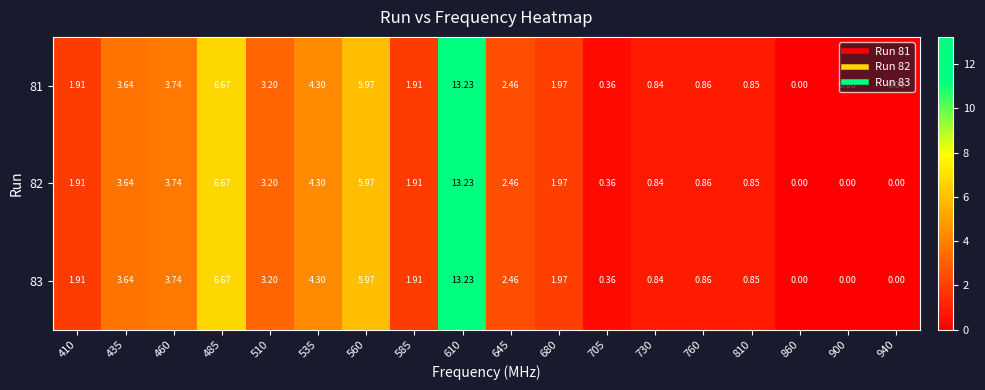

Is the value of 83 at 535 greater than the value of 81 at 940?

Yes